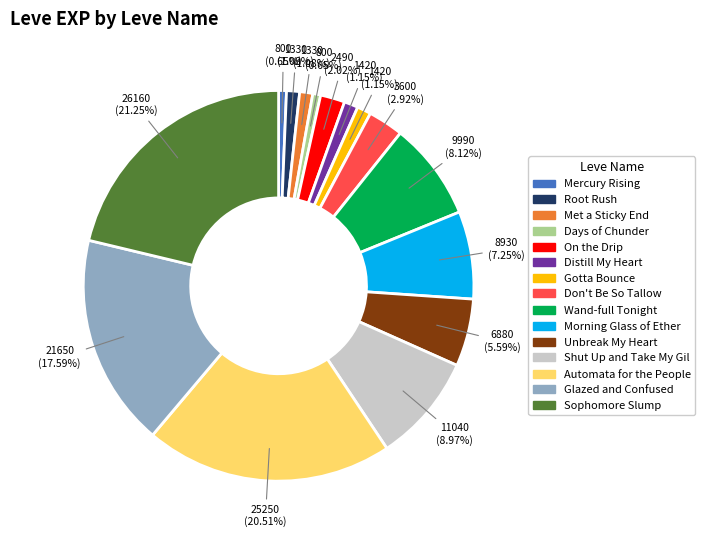

Is there a majority slice in this chart?

No